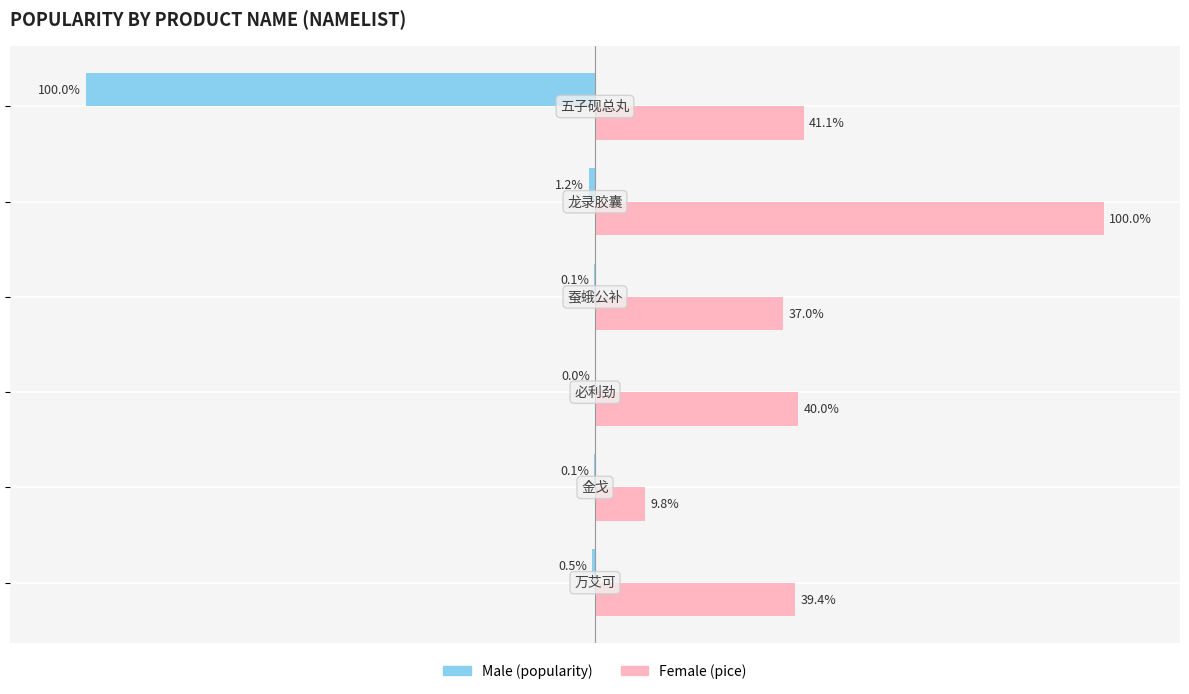

How many bars are there in total?

12